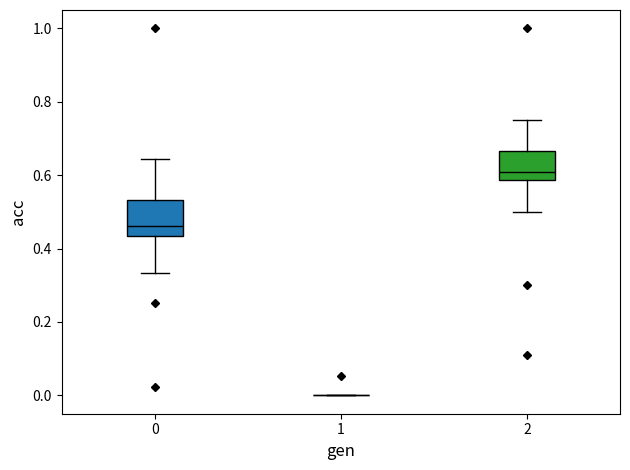

Where does the lower whisker of the box at x = 0 end on the y-axis? The values are not printed on the chart, so give them approximately, as read against the axis.

0.34